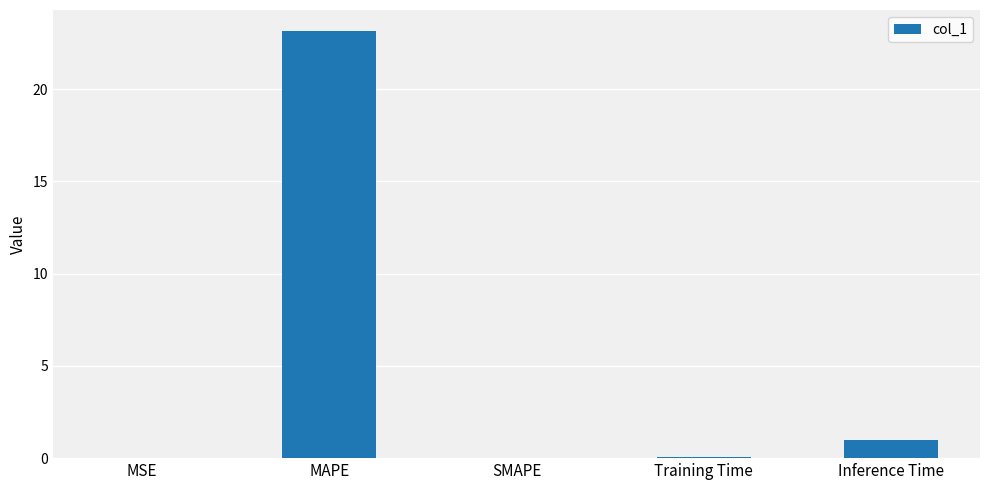

How many series are shown in this chart?

1